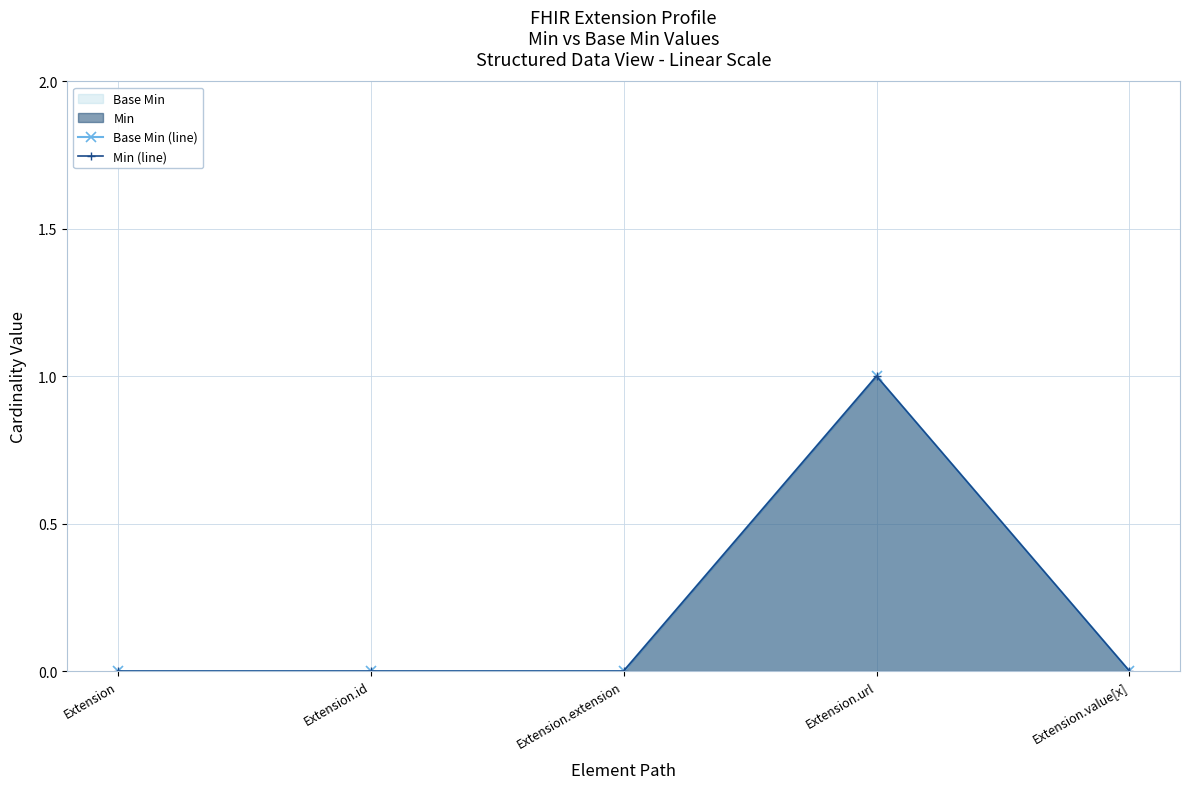

The Min (line) series shows 1 at Extension.url. True or false?

True